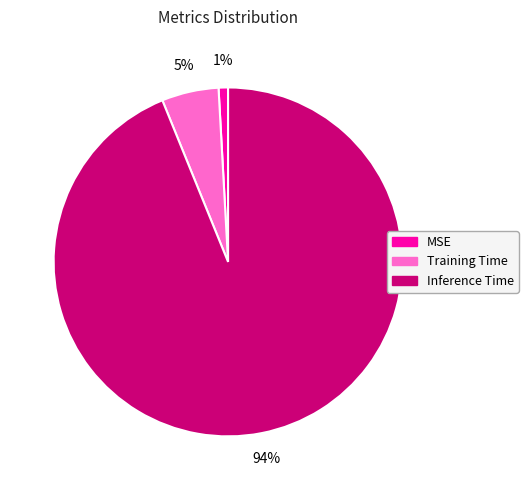

Does any single category account for the majority?

Yes